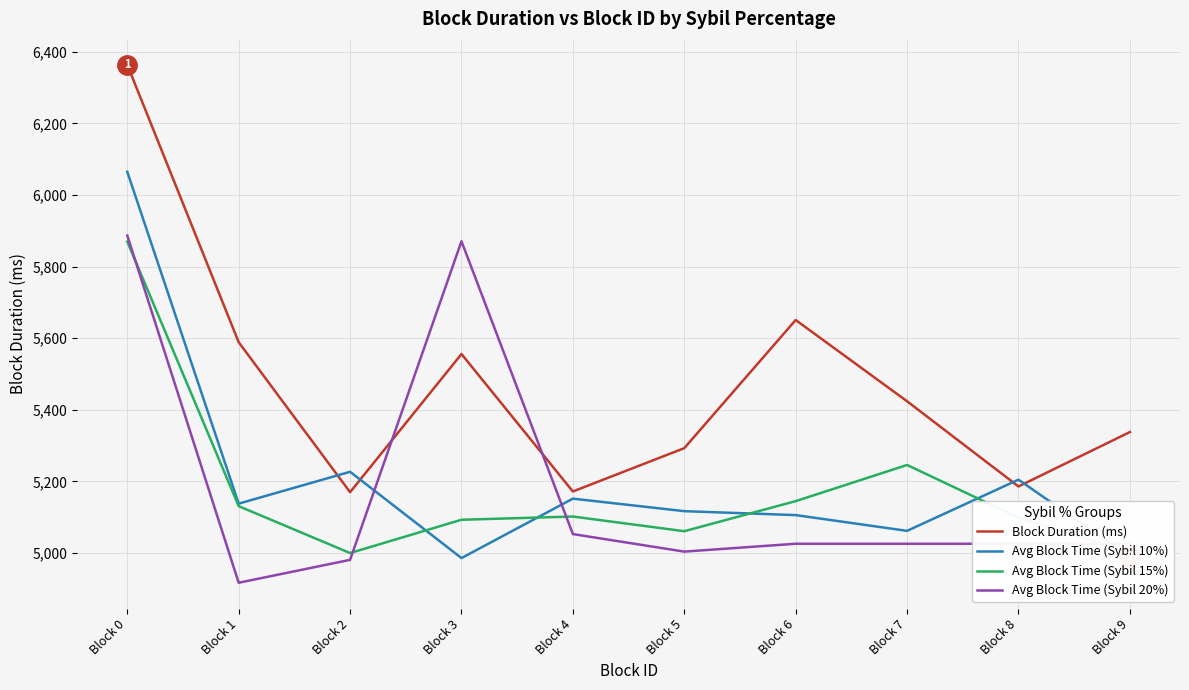

The value of Avg Block Time (Sybil 10%) at Block 0 is 2537. True or false?

False